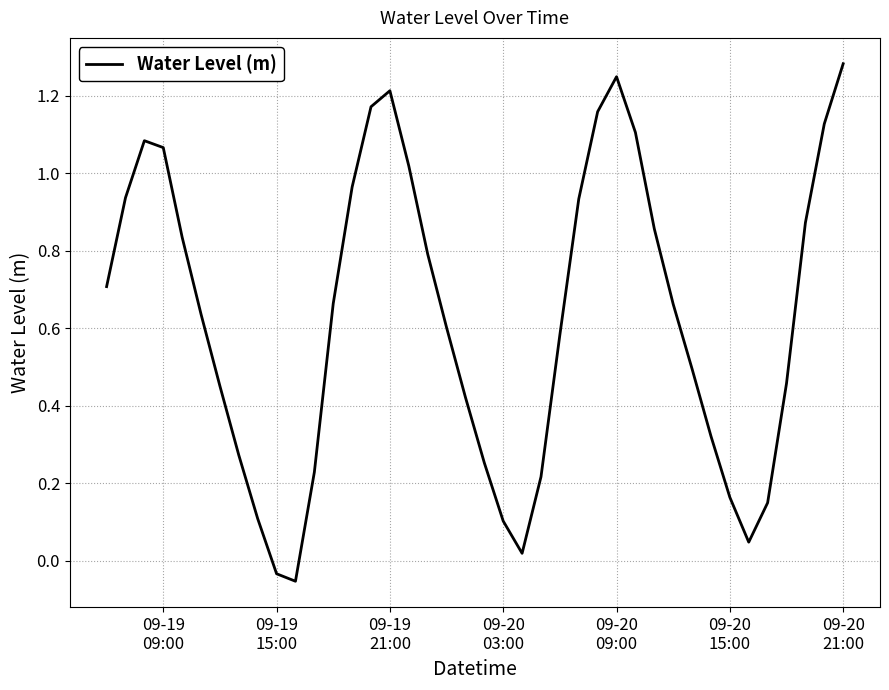

Does the chart have visible grid lines?

Yes